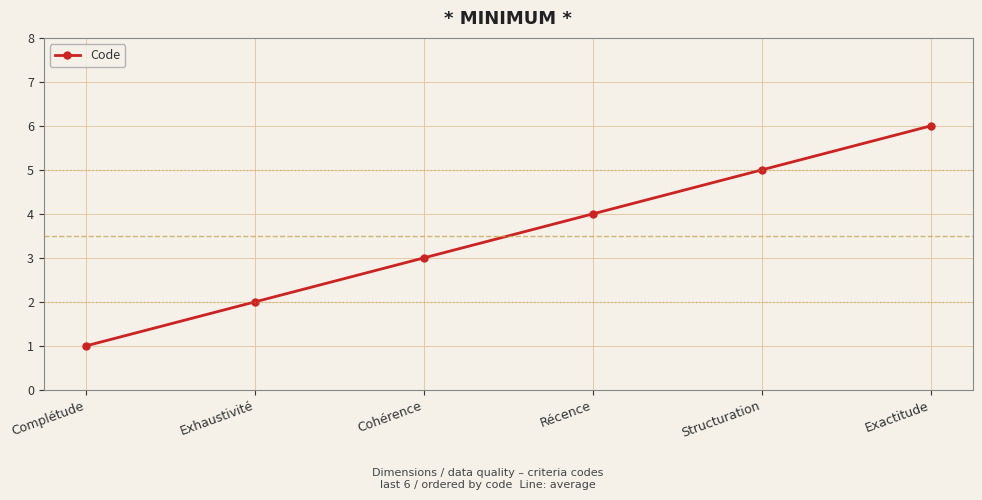

How many lines are shown in the chart?

1